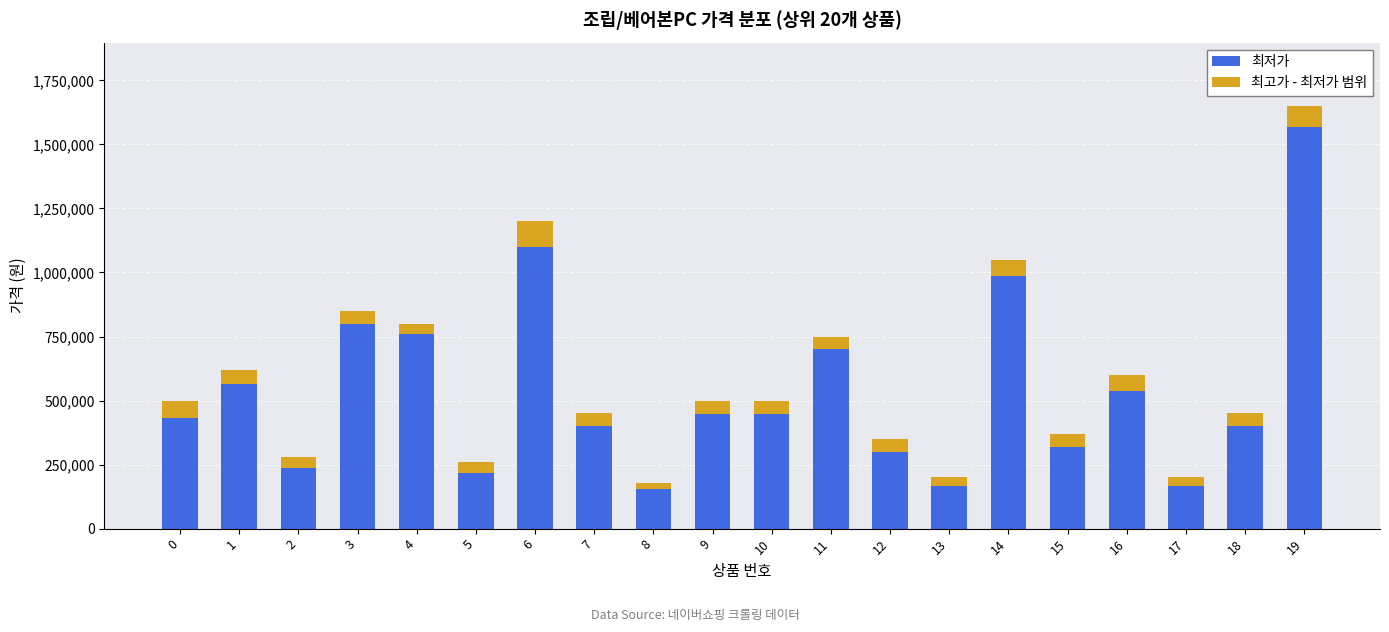

What is the difference between the maximum and minimum values in the 최저가 series?

1416000